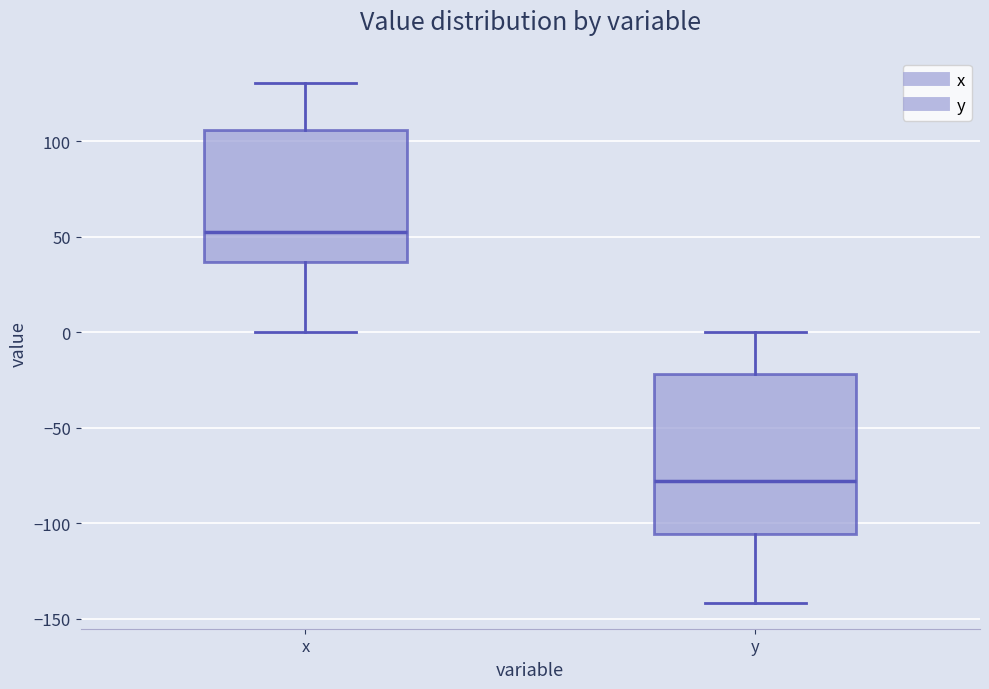

Reading left to right, read every box against the y-axis: the position of its median line, the range the box covers, and the ends of its whiskers. The values are not printed on the chart, so give them approximately, as read against the axis.

x: median 50, box 35 to 105, whiskers 0 to 130
y: median -80, box -105 to -20, whiskers -140 to 0